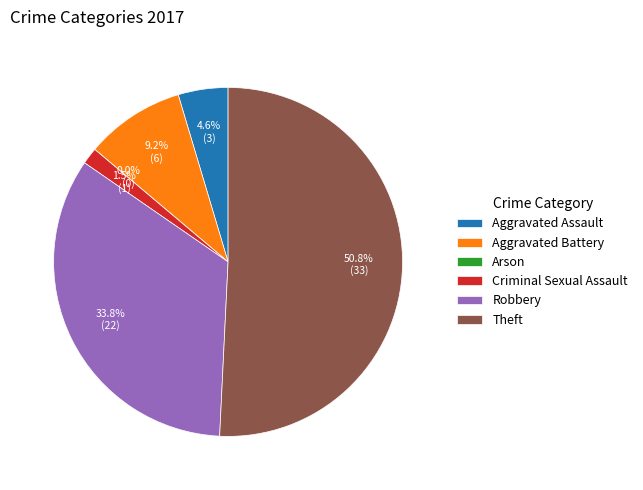

Which category accounts for the majority?

Theft